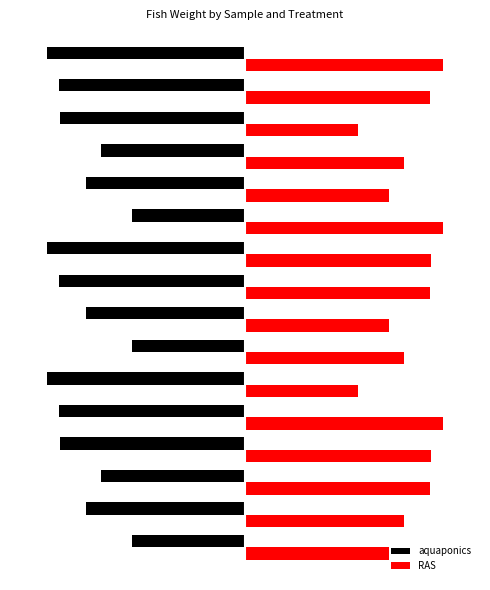

What is the sum of all RAS values?

5651.5